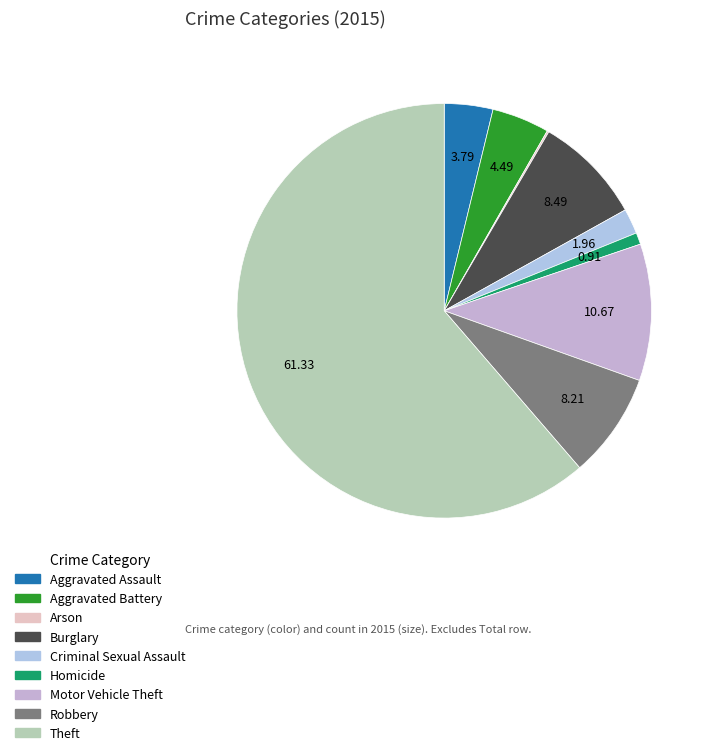

What is the smallest slice in the pie chart?

Arson